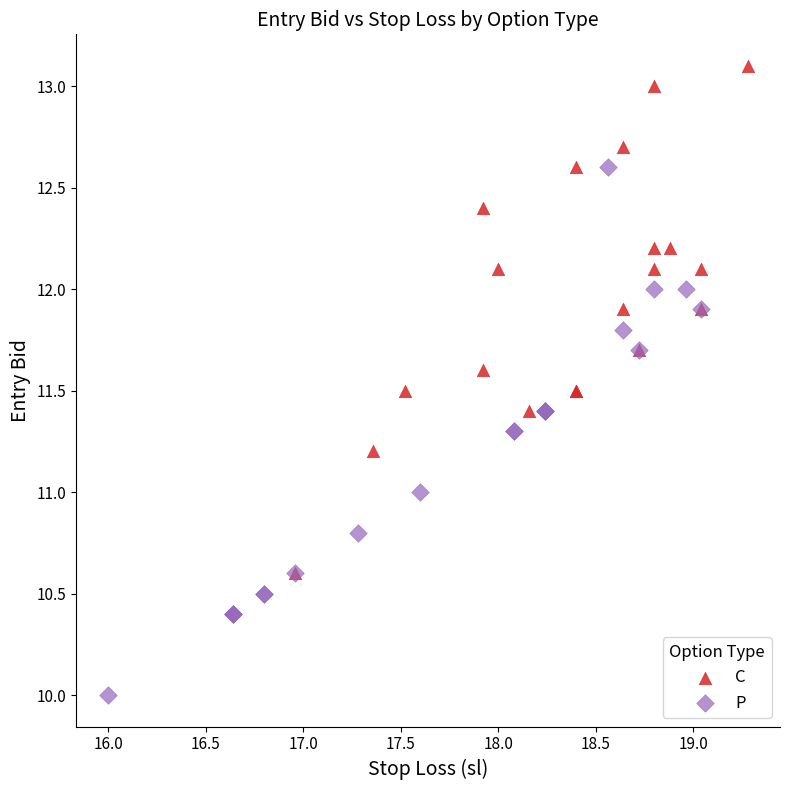

Which series reaches the minimum Y coordinate?

P